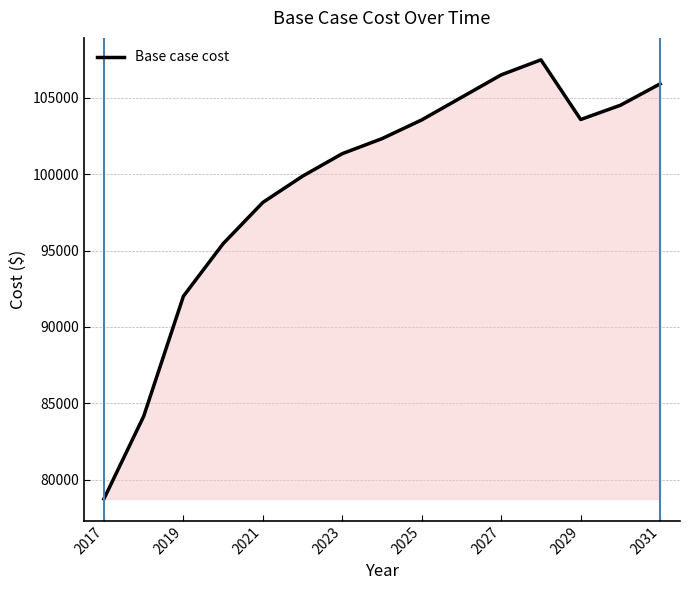

What is the difference between the maximum and minimum values?

28742.5